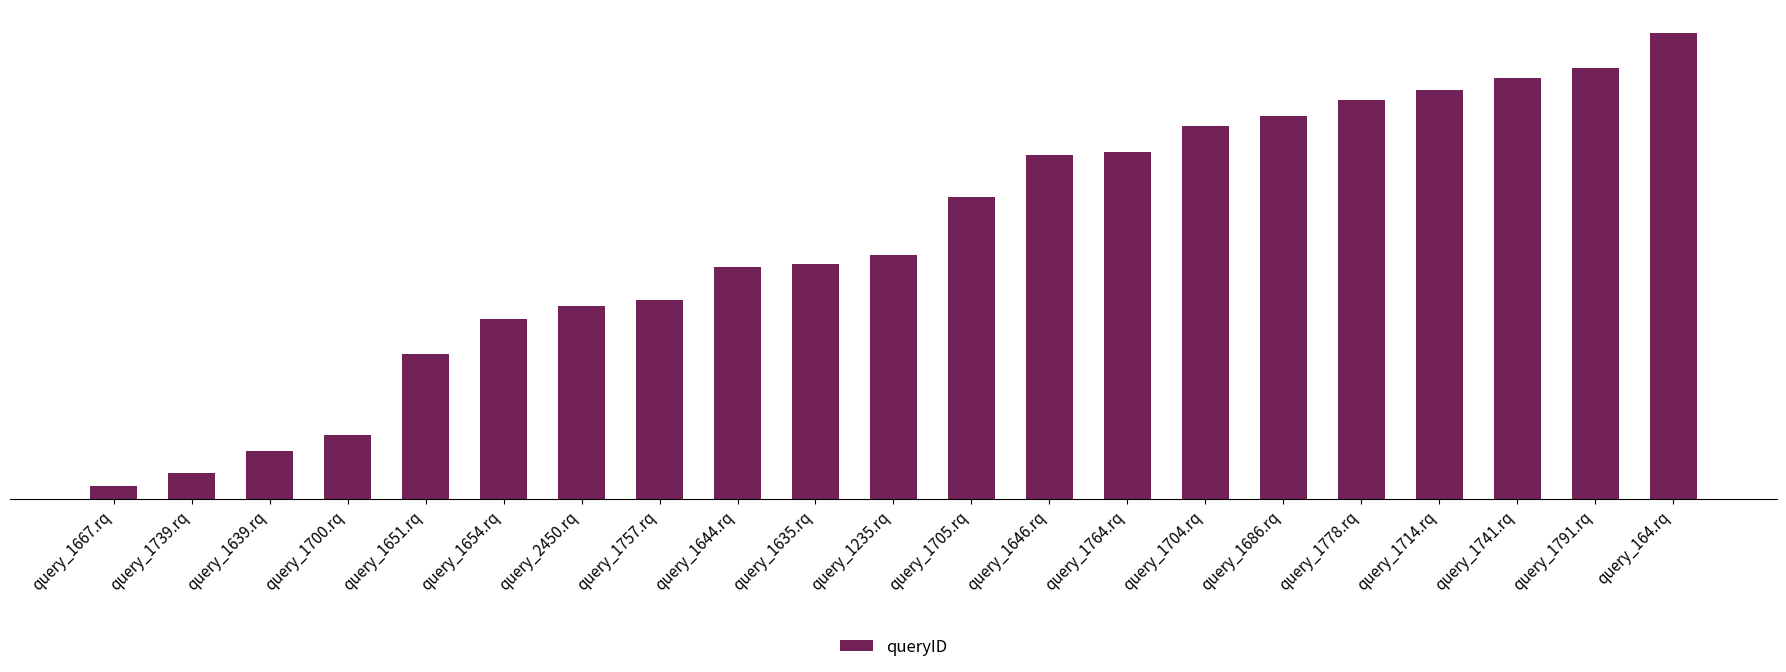

Rank the categories by value from highest to lowest.

query_164.rq, query_1791.rq, query_1741.rq, query_1714.rq, query_1778.rq, query_1686.rq, query_1704.rq, query_1764.rq, query_1646.rq, query_1705.rq, query_1235.rq, query_1635.rq, query_1644.rq, query_1757.rq, query_2450.rq, query_1654.rq, query_1651.rq, query_1700.rq, query_1639.rq, query_1739.rq, query_1667.rq